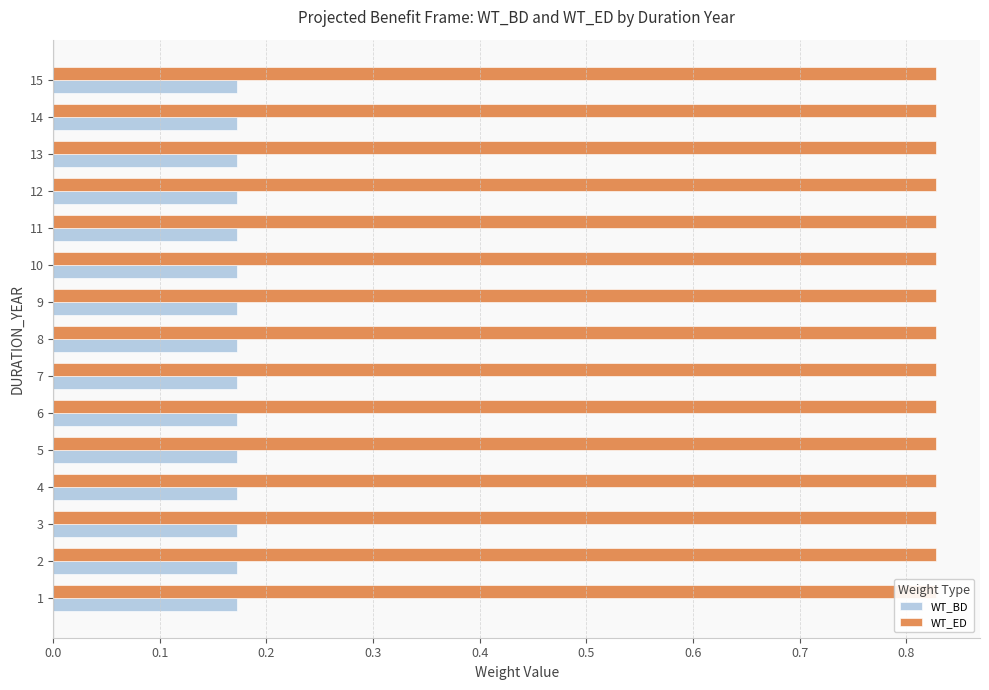

List the series in order of their overall mean, lowest first.

WT_BD, WT_ED